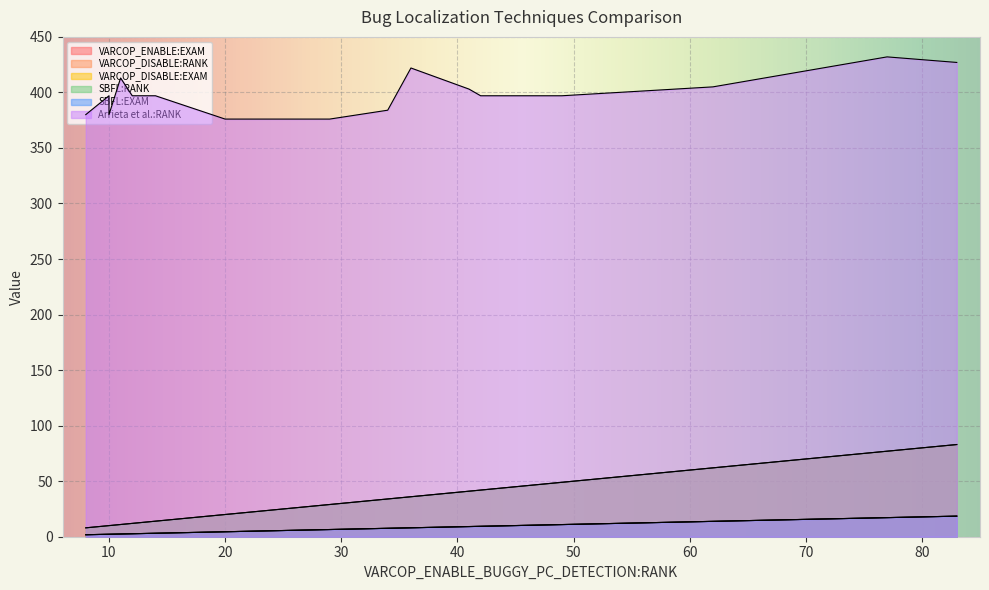

What is the total value across all series at 9?

401.4